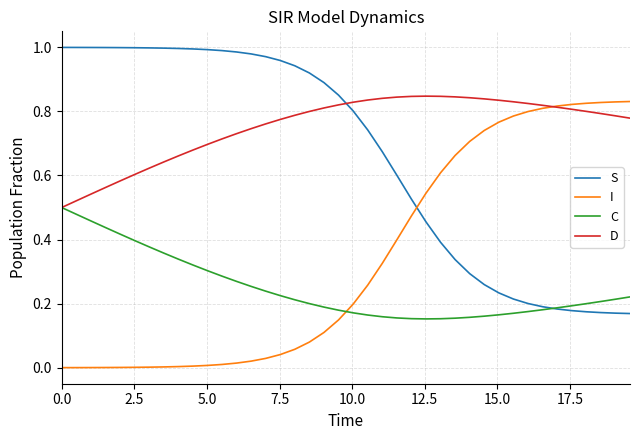

How many times do D and S cross each other?

1